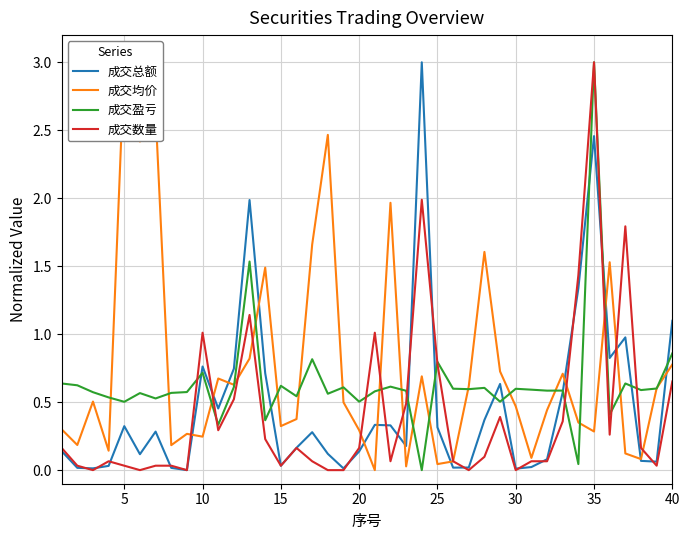

Reading left to right, list all the values displayed in this chart.

成交总额: 0.1	0.0	0.0	0.0	0.3	0.1	0.3	0.0	0.0	0.8	0.5	0.7	2.0	0.7	0.0	0.2	0.3	0.1	0.0	0.1	0.3	0.3	0.2	3.0	0.3	0.0	0.0	0.4	0.6	0.0	0.0	0.1	0.6	1.3	2.5	0.8	1.0	0.1	0.1	1.1
成交均价: 0.3	0.2	0.5	0.1	3.0	2.4	2.6	0.2	0.3	0.2	0.7	0.6	0.8	1.5	0.3	0.4	1.7	2.5	0.5	0.3	0.0	2.0	0.0	0.7	0.0	0.1	0.6	1.6	0.7	0.5	0.1	0.4	0.7	0.4	0.3	1.5	0.1	0.1	0.6	0.8
成交盈亏: 0.6	0.6	0.6	0.5	0.5	0.6	0.5	0.6	0.6	0.7	0.3	0.6	1.5	0.4	0.6	0.5	0.8	0.6	0.6	0.5	0.6	0.6	0.6	0.0	0.8	0.6	0.6	0.6	0.5	0.6	0.6	0.6	0.6	0.0	3.0	0.4	0.6	0.6	0.6	0.9
成交数量: 0.2	0.0	0.0	0.1	0.0	0.0	0.0	0.0	0.0	1.0	0.3	0.5	1.1	0.2	0.0	0.2	0.1	0.0	0.0	0.2	1.0	0.1	0.5	2.0	0.8	0.1	0.0	0.1	0.4	0.0	0.1	0.1	0.4	1.4	3.0	0.3	1.8	0.2	0.0	0.7